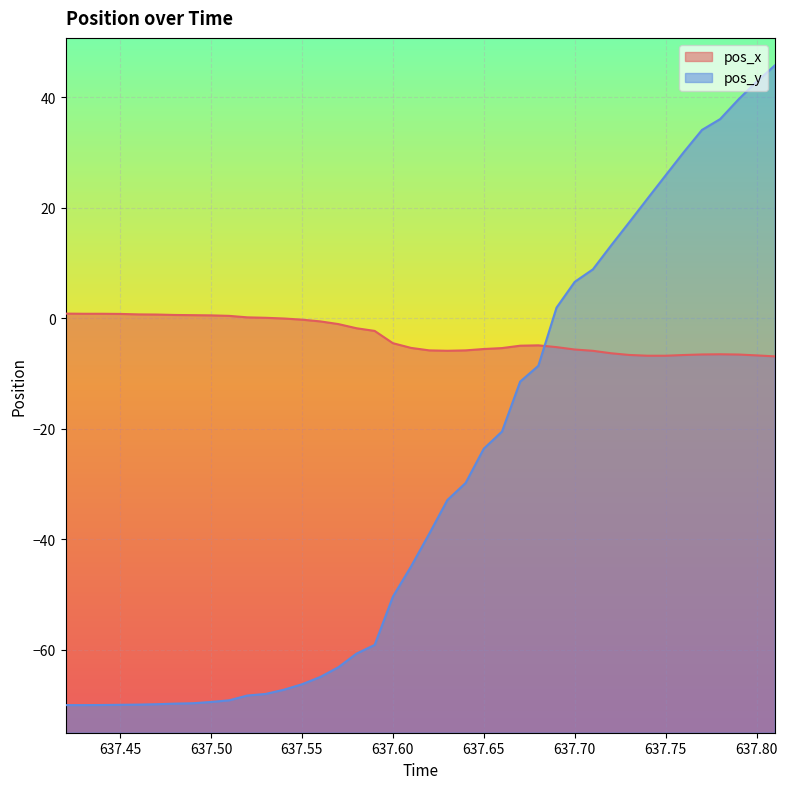

Which series has the largest total across all categories?

pos_x